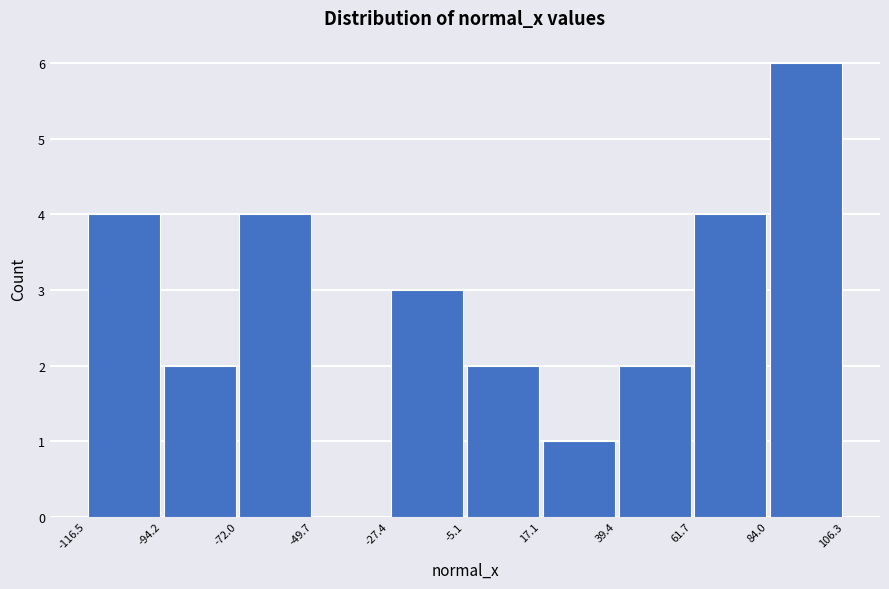

Reading left to right, transcribe this chart: for each bar, give the range it covers on the x-axis and its height. The values are not printed on the chart, so give them approximately, as read against the axis.

-116.5 to -94.2: 4
-94.2 to -72.0: 2
-72.0 to -49.7: 4
-49.7 to -27.4: 0
-27.4 to -5.1: 3
-5.1 to 17.1: 2
17.1 to 39.4: 1
39.4 to 61.7: 2
61.7 to 84.0: 4
84.0 to 106.3: 6